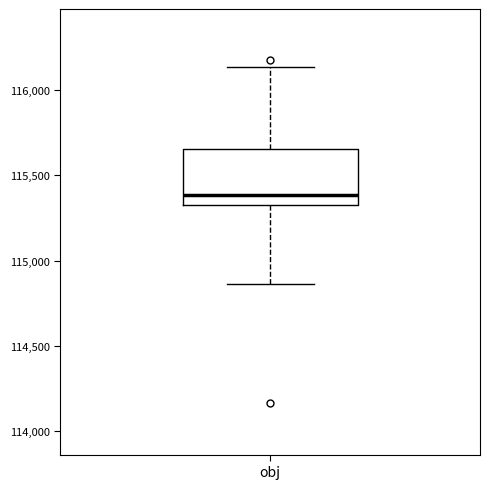

Transcribe this box plot: give where the median line is, the range the box spans, and where the two whiskers end, as read against the y-axis. The values are not printed on the chart, so give them approximately, as read against the axis.

median 115400, box 115350 to 115650, whiskers 114850 to 116150